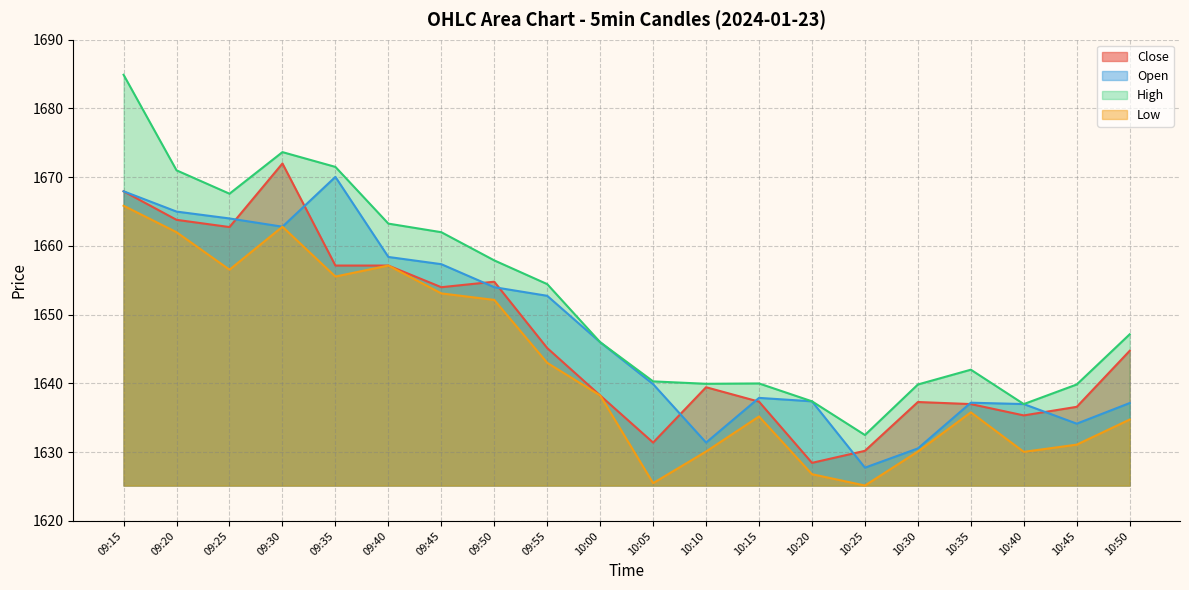

At how many categories does at least one series exceed 1649?

9